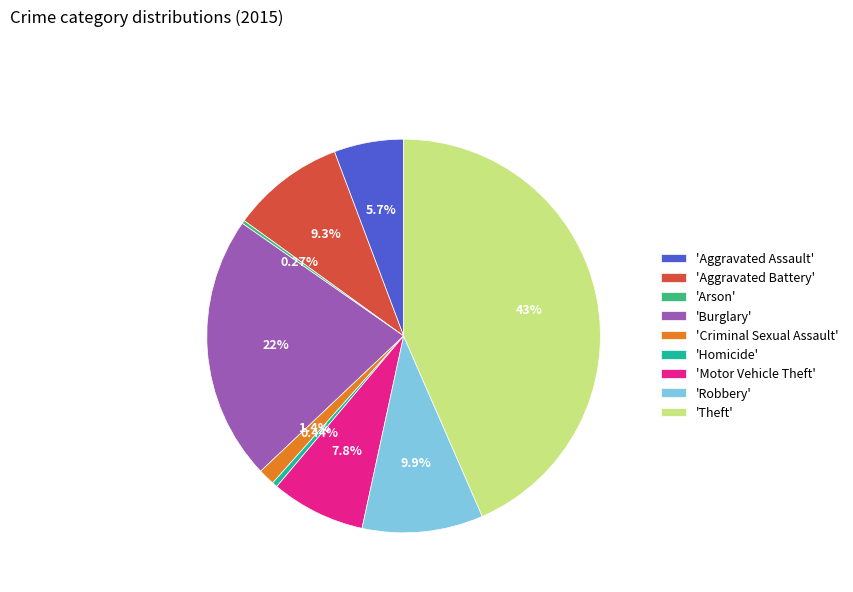

Which category has the biggest portion of the pie?

'Theft'